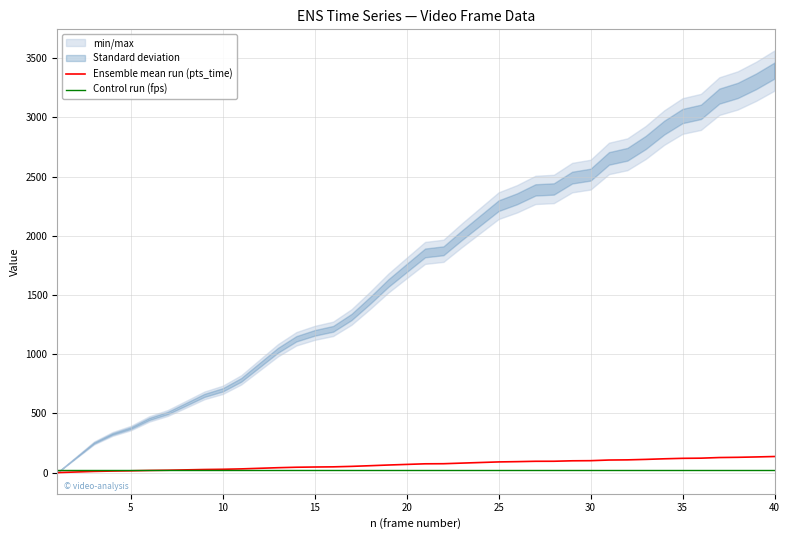

True or false: Control run (fps) has more than 1 interior local peaks.

False